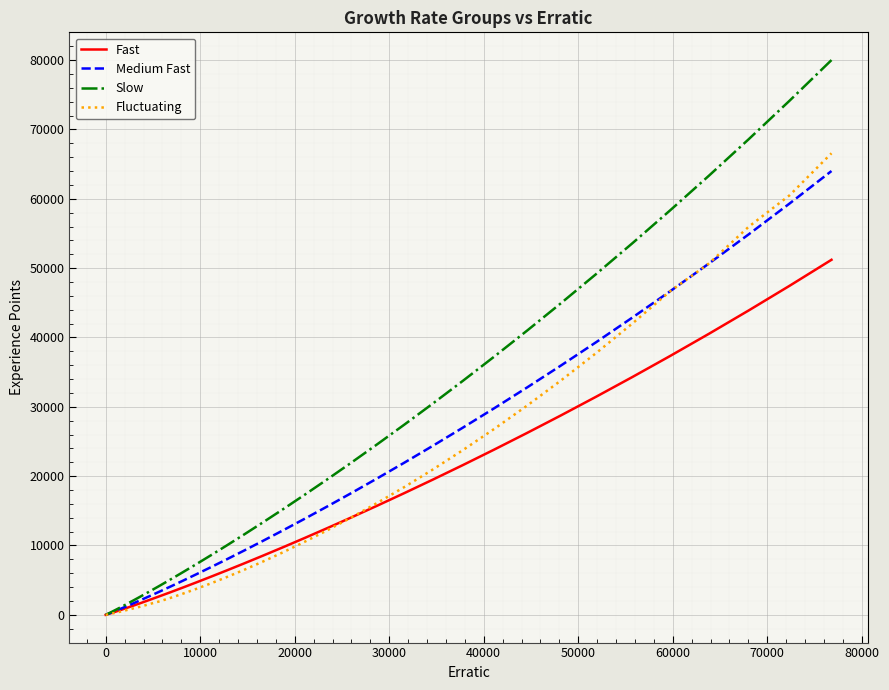

What is the highest value of the Fluctuating series?

66560